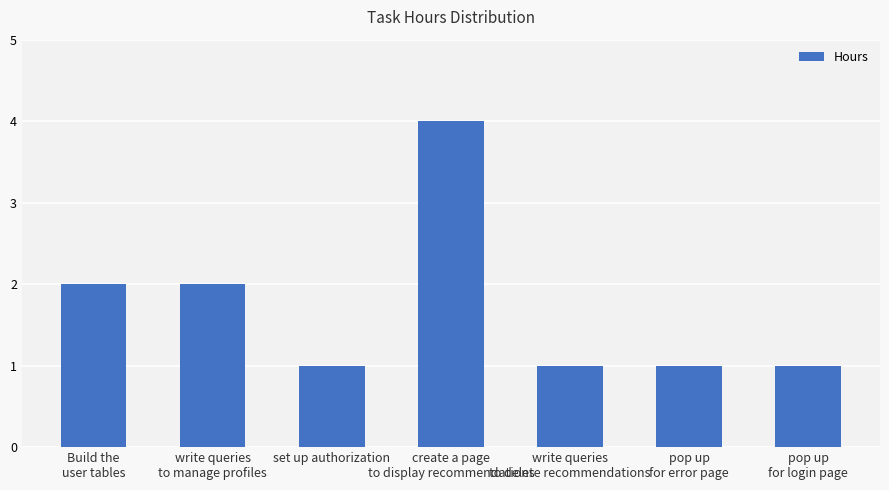

What is the maximum value shown in the chart?

4